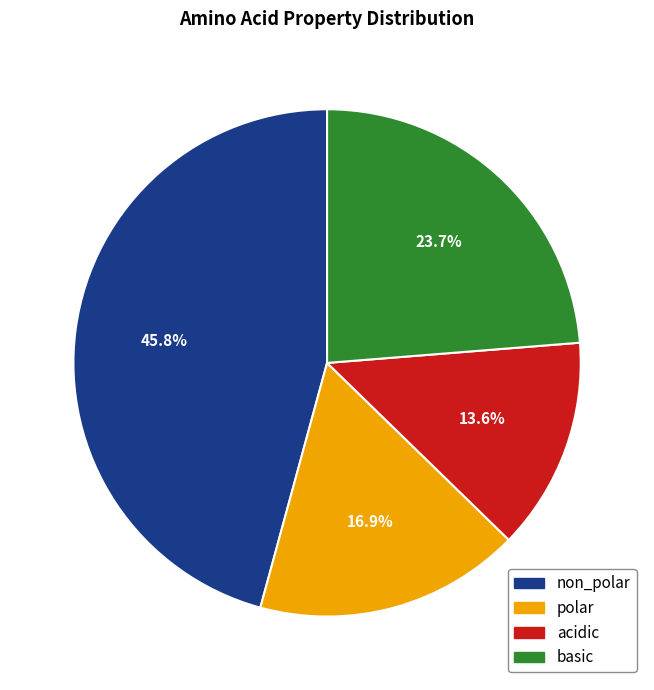

Between acidic and basic, which is larger?

basic